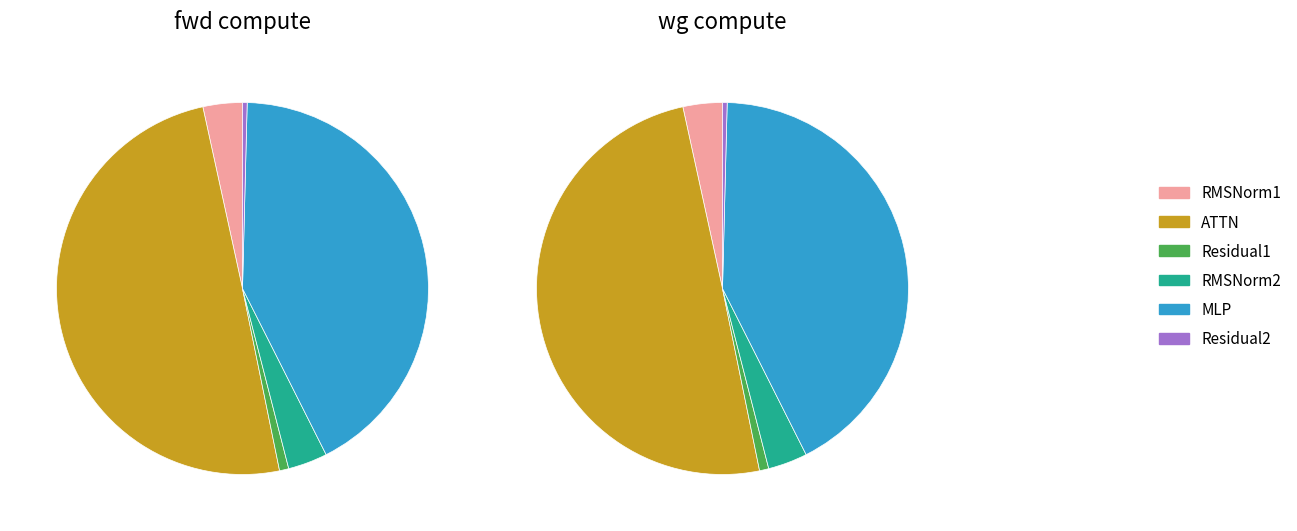

How many slices are in this pie chart?

6